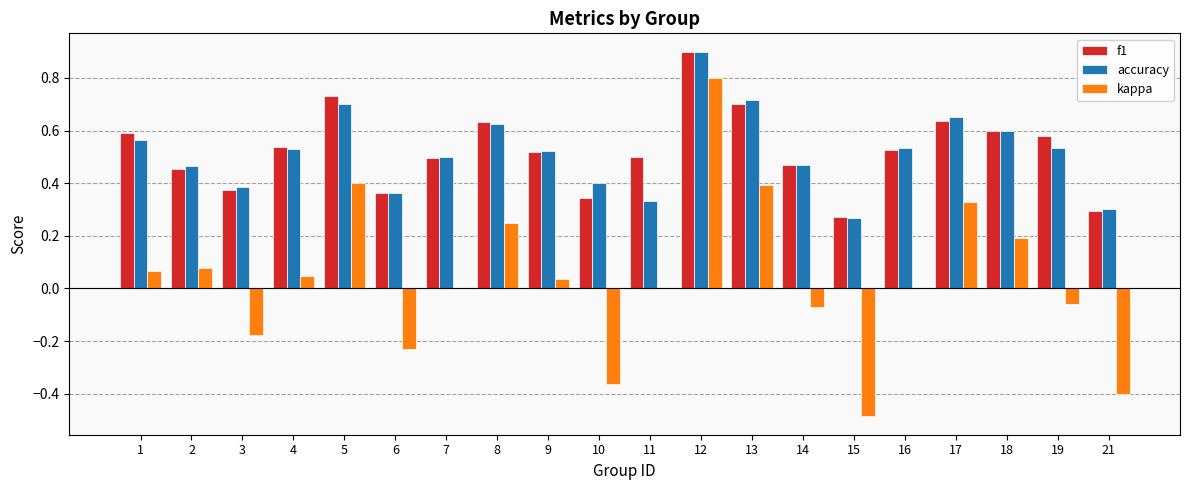

What is the maximum value for f1?

0.9